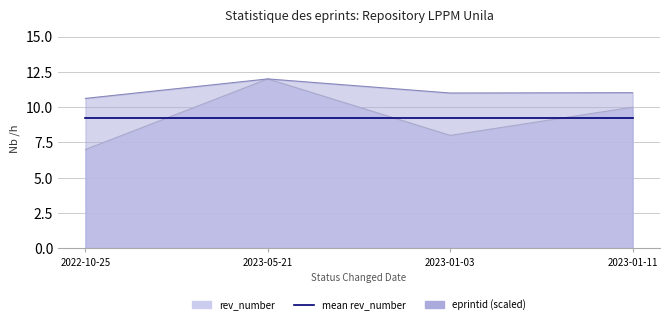

Is the value of eprintid at 2023-01-03 greater than the value of rev_number at 2023-01-03?

Yes